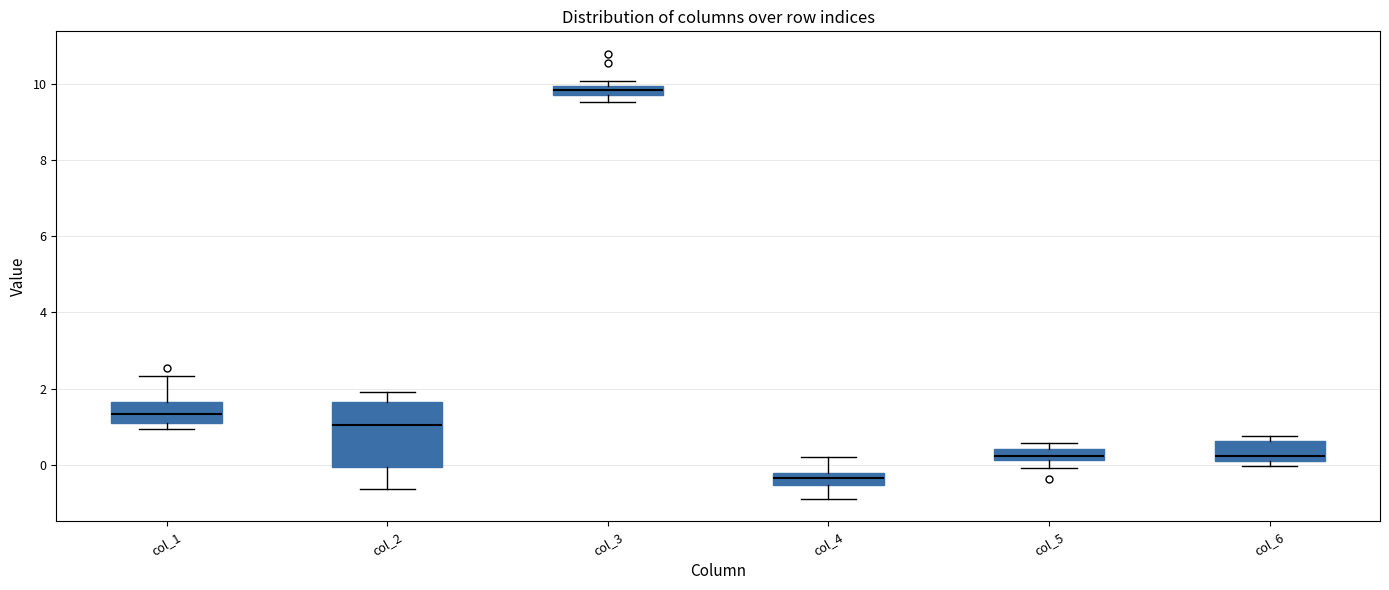

Which box's median line is the lowest?

col_4